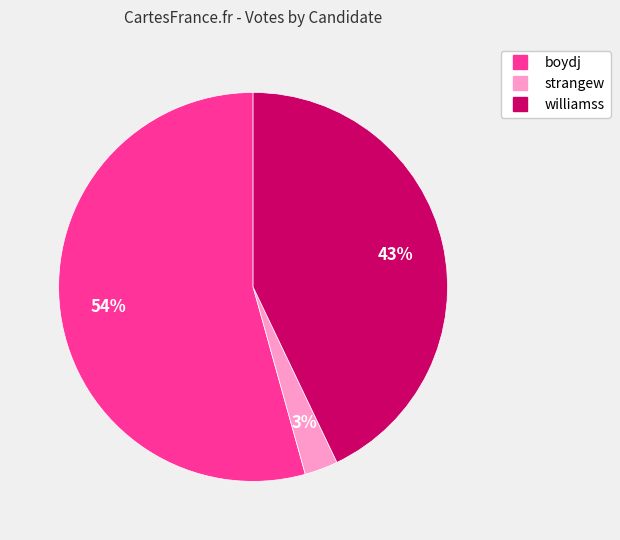

How many slices are in this pie chart?

3